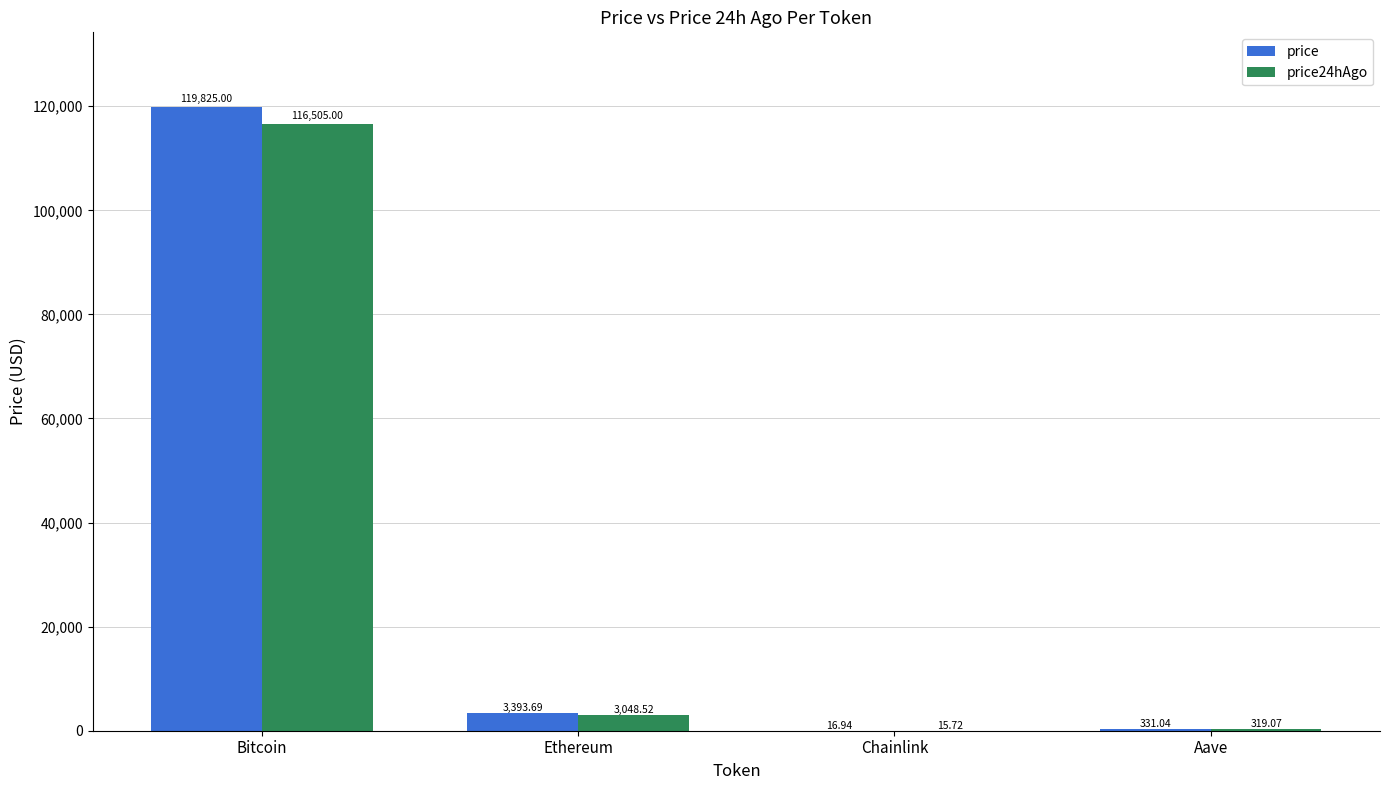

What is the sum of all price24hAgo values?

119888.3